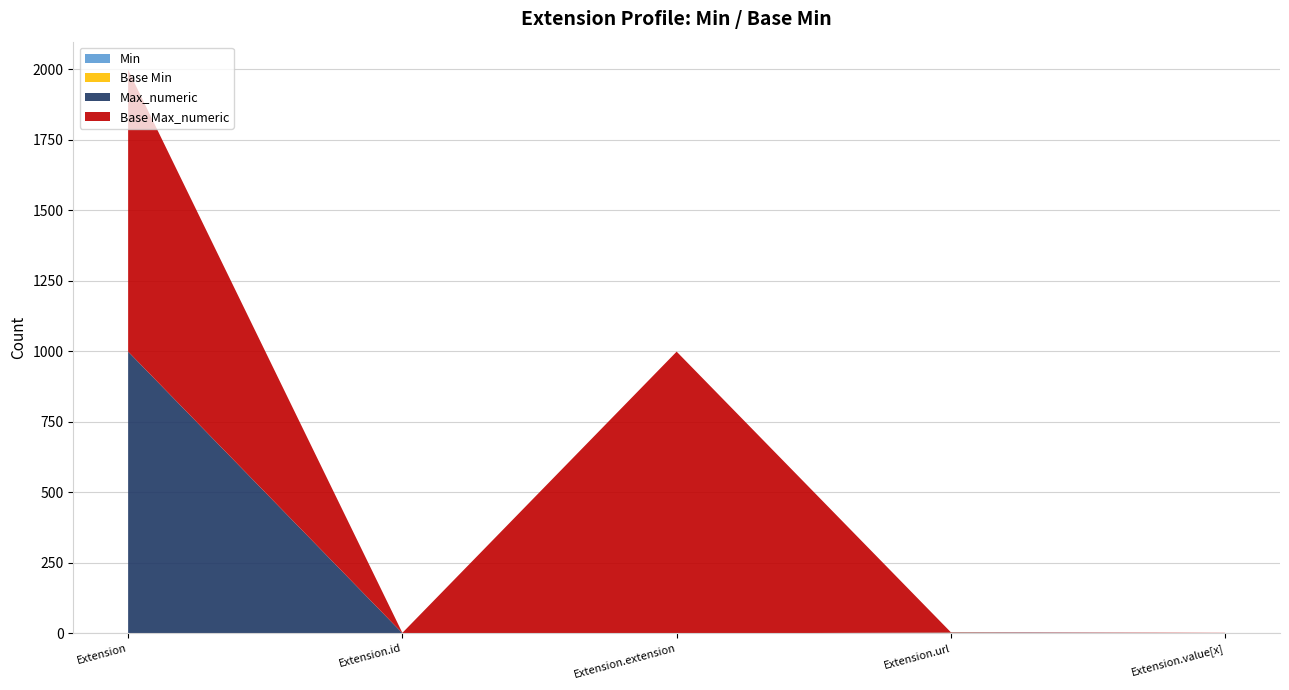

Reading left to right, list all the values displayed in this chart.

Min: Extension=0	Extension.id=0	Extension.extension=0	Extension.url=1	Extension.value[x]=0
Max_numeric: Extension=999	Extension.id=1	Extension.extension=0	Extension.url=1	Extension.value[x]=1
Base Min: Extension=0	Extension.id=0	Extension.extension=0	Extension.url=1	Extension.value[x]=0
Base Max_numeric: Extension=999	Extension.id=1	Extension.extension=999	Extension.url=1	Extension.value[x]=1